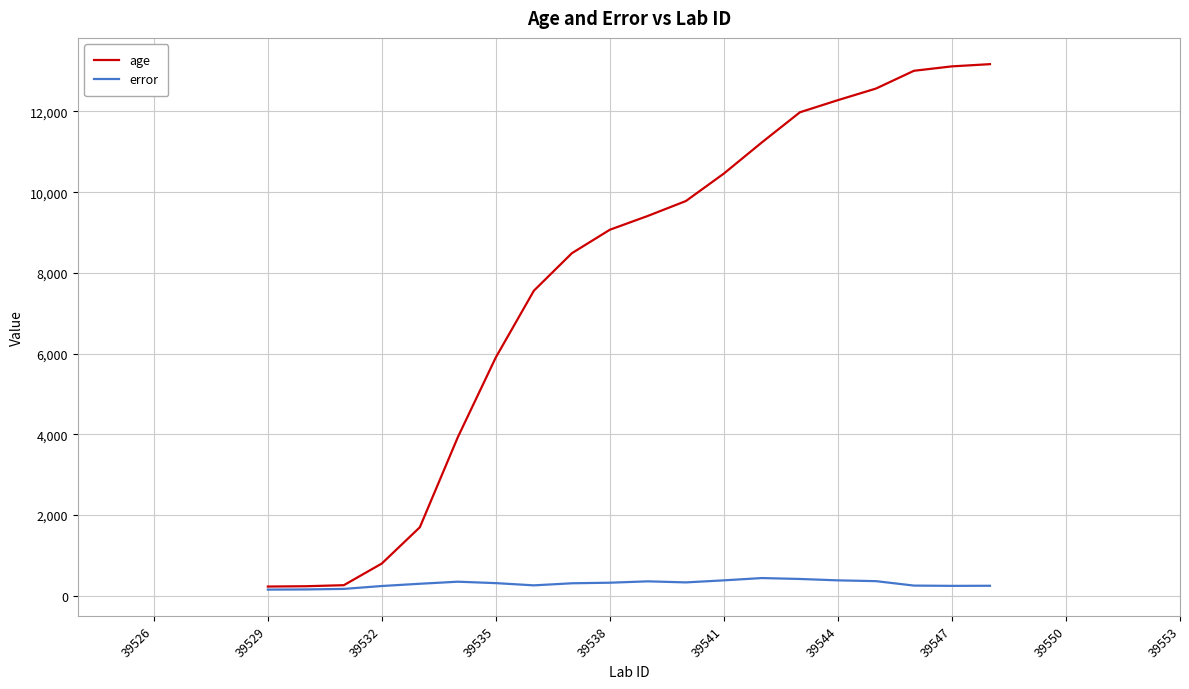

What is the smallest value displayed?

153.0